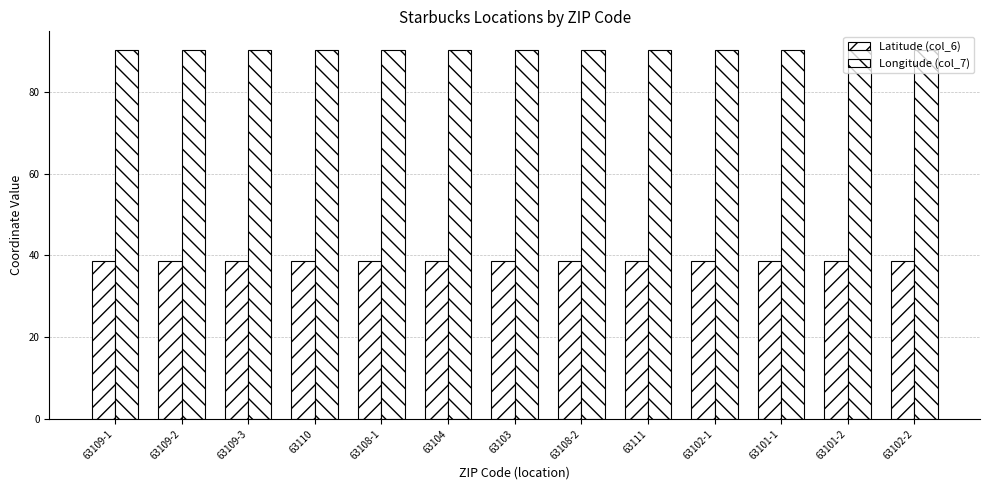

Does the chart contain any negative values?

No